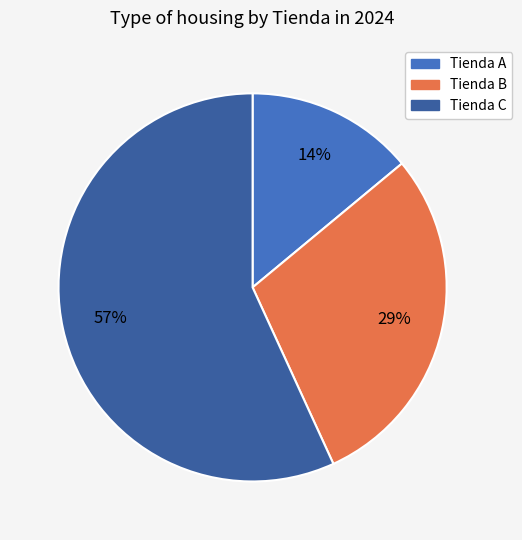

Which slice is the smallest?

Tienda A